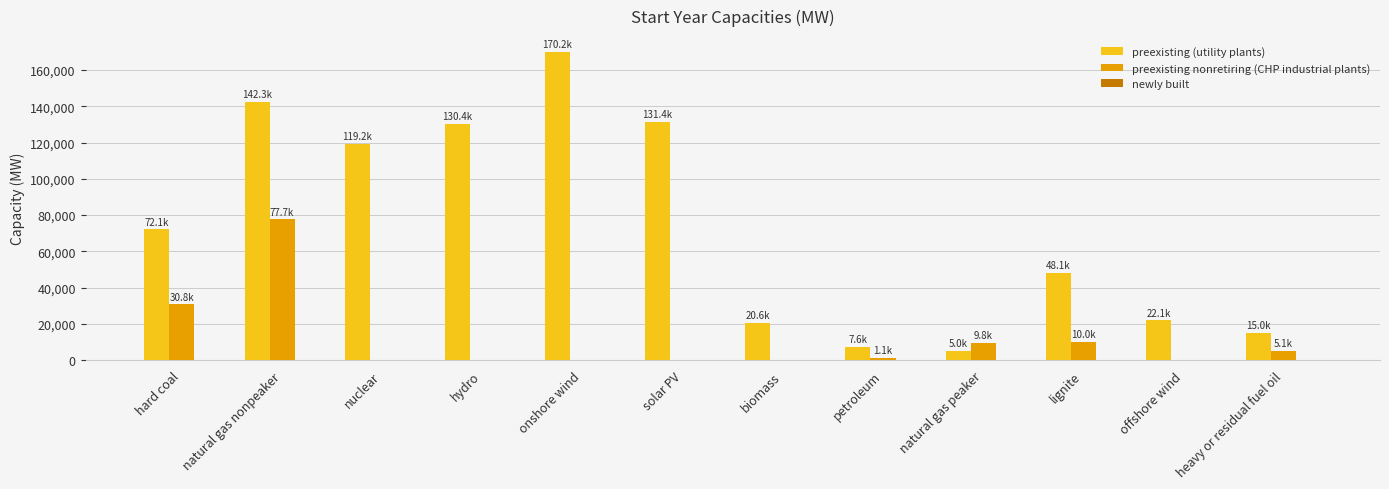

What is the total value across all series at natural gas peaker?

14781.2